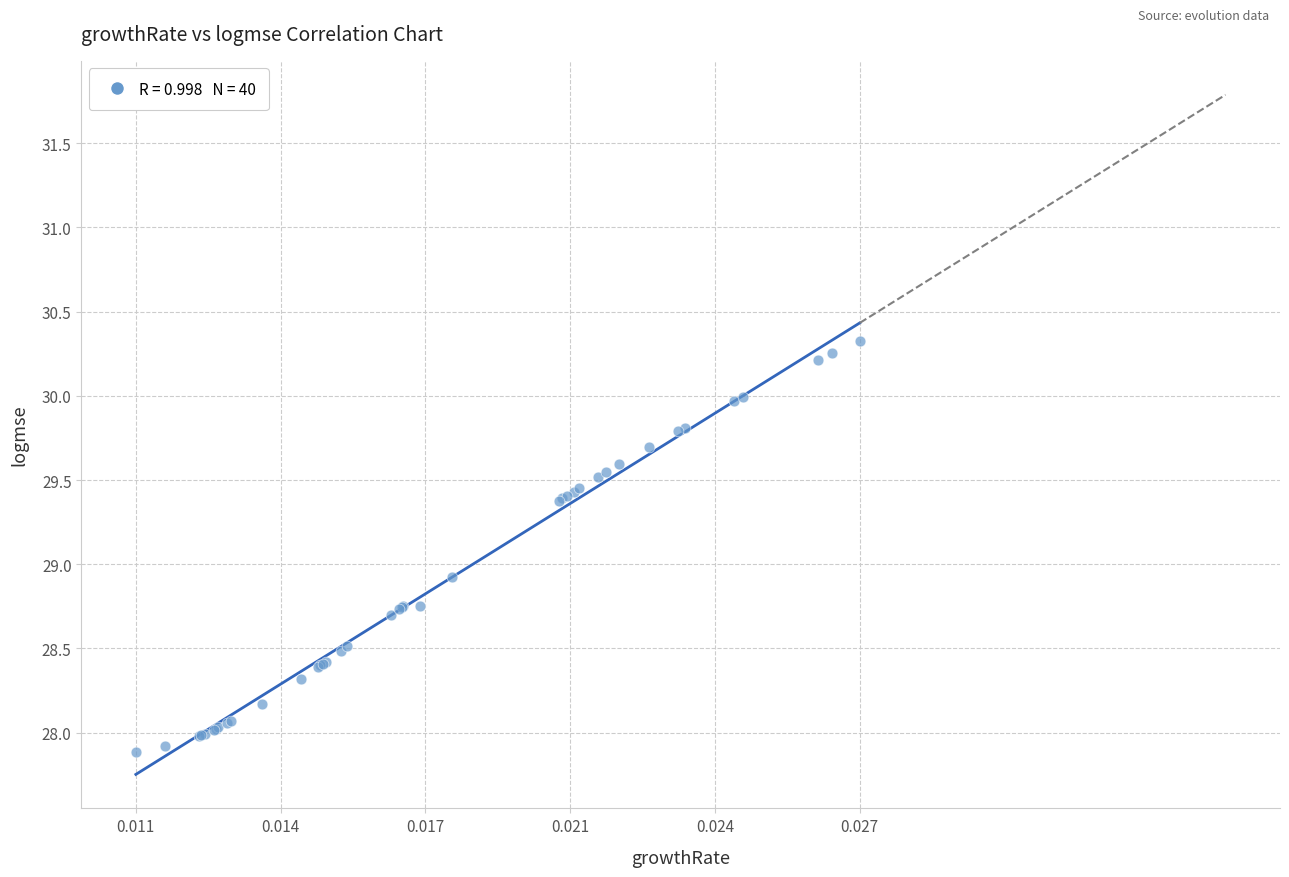

What Y value in the scatter plot is closest to 29?

28.9